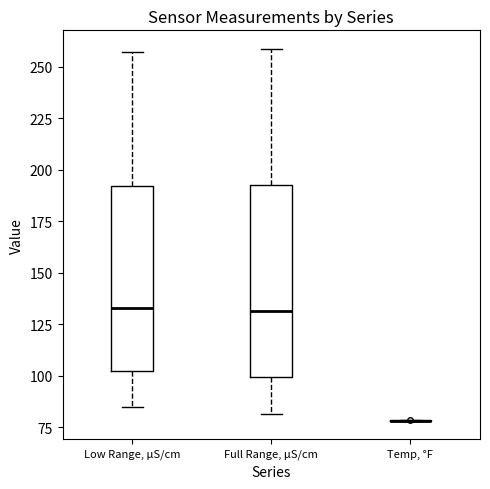

Reading left to right, read every box against the y-axis: the position of its median line, the range the box covers, and the ends of its whiskers. The values are not printed on the chart, so give them approximately, as read against the axis.

Low Range, μS/cm: median 135, box 100 to 190, whiskers 85 to 255
Full Range, μS/cm: median 130, box 100 to 190, whiskers 80 to 260
Temp, °F: box collapsed to a line at 80, whiskers 80 to 80